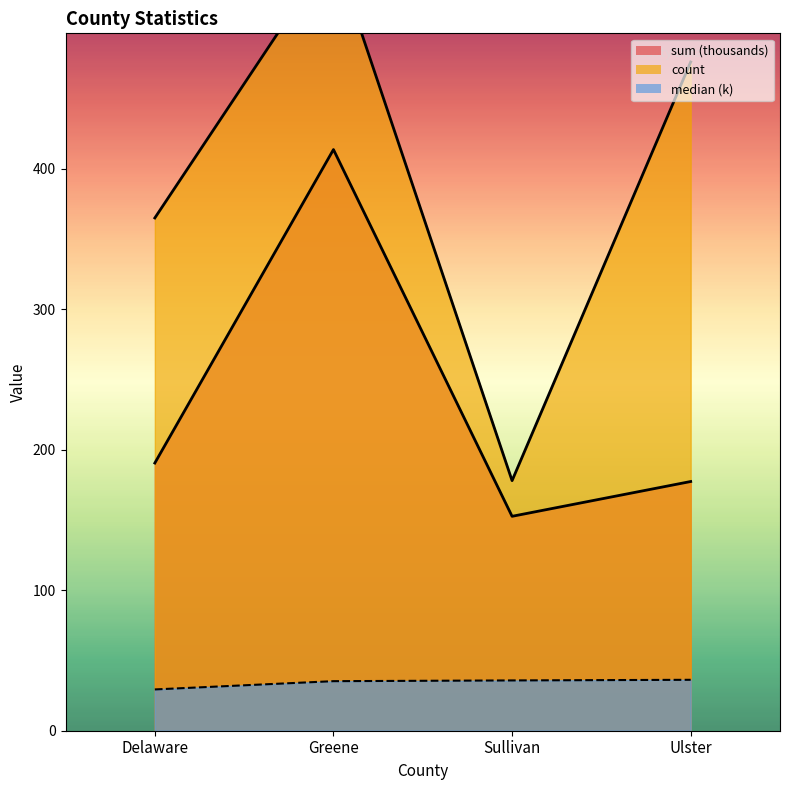

Reading left to right, list all the values displayed in this chart.

sum (thousands): 190.5	413.7	152.6	177.4
count: 365.0	556.0	178.0	476.0
median (k): 29.4	35.3	35.8	36.2